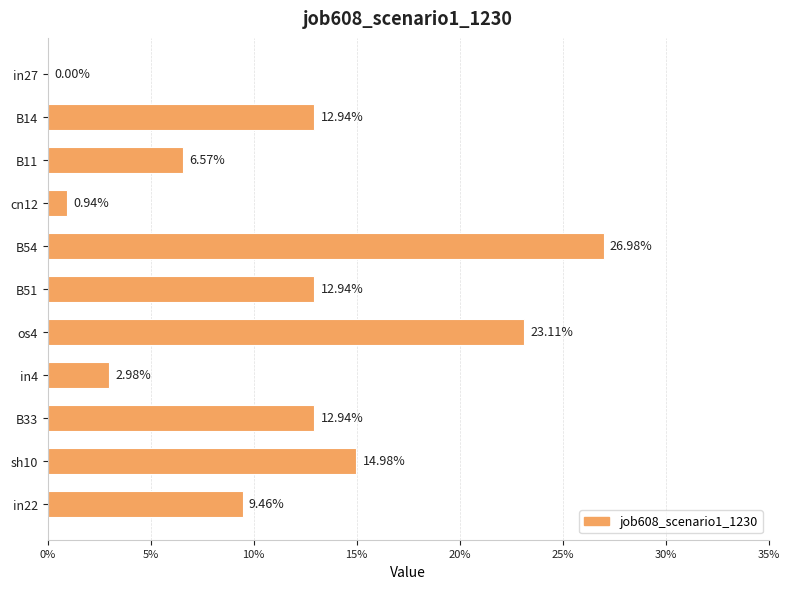

What is the maximum value shown in the chart?

0.3